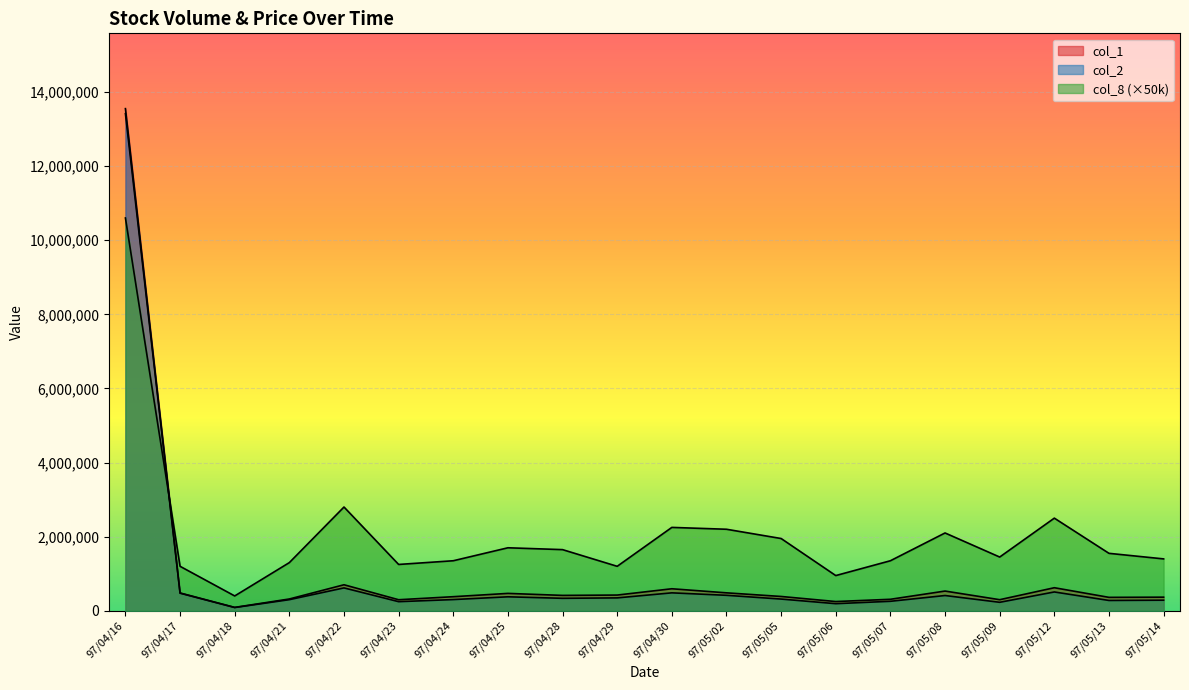

Rank the series by their maximum value, from highest to lowest.

col_1, col_2, col_8